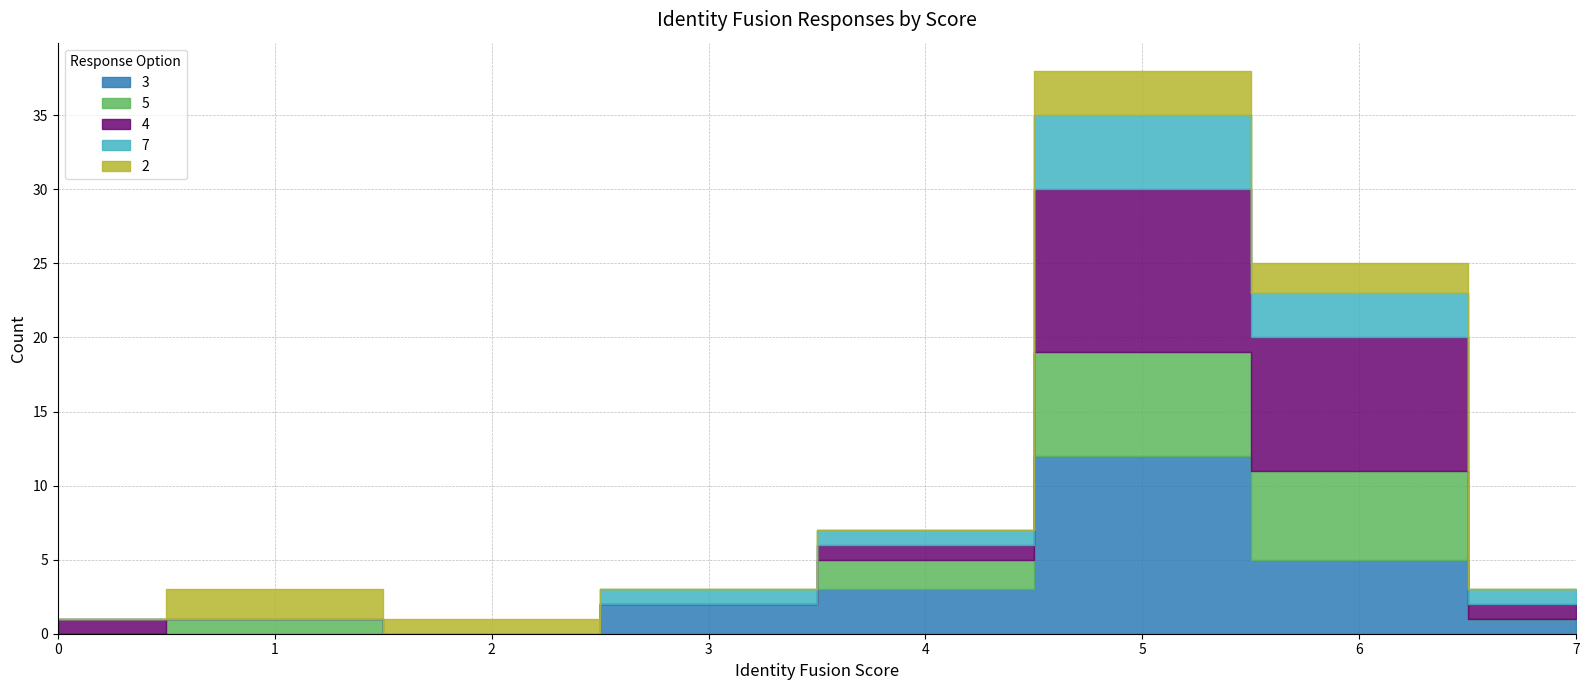

How many values in 4 are above zero?

5